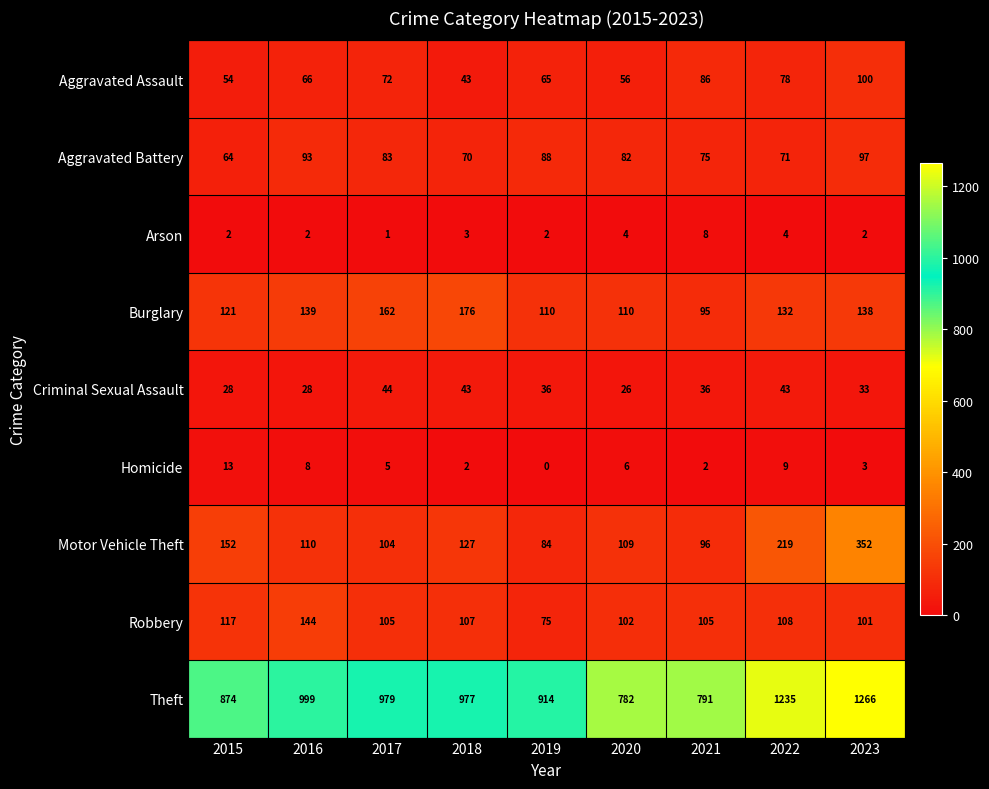

How many series are shown in this chart?

9